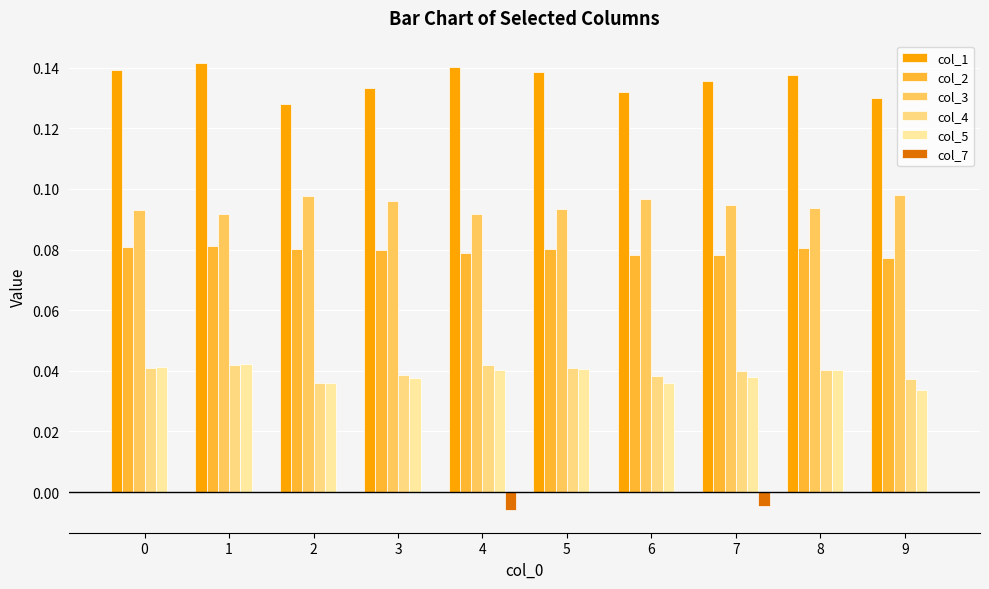

What is the average value of the col_2 series?

0.1